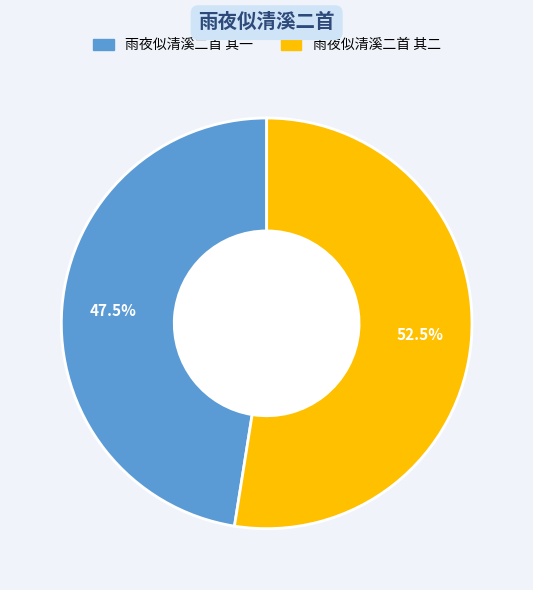

Rank the categories by value from lowest to highest.

雨夜似清溪二首 其一, 雨夜似清溪二首 其二